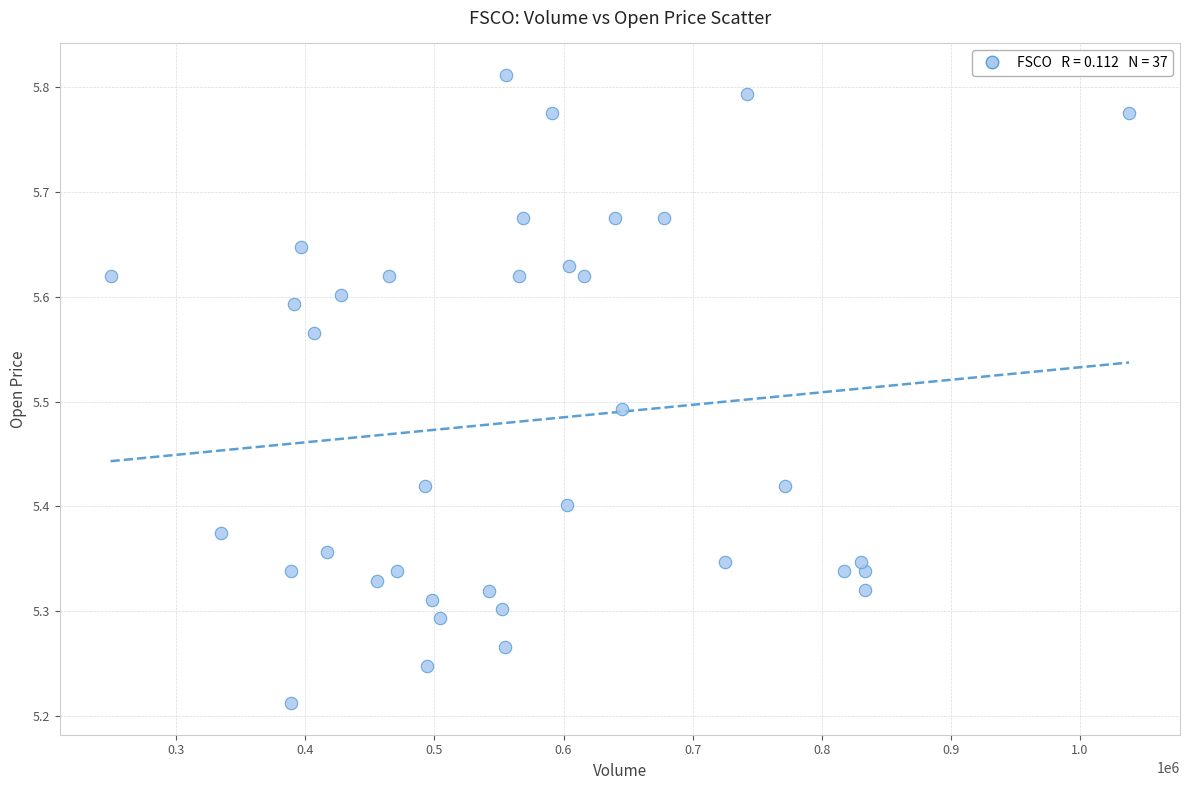

What is the range of X values (max minus min)?

789000.0